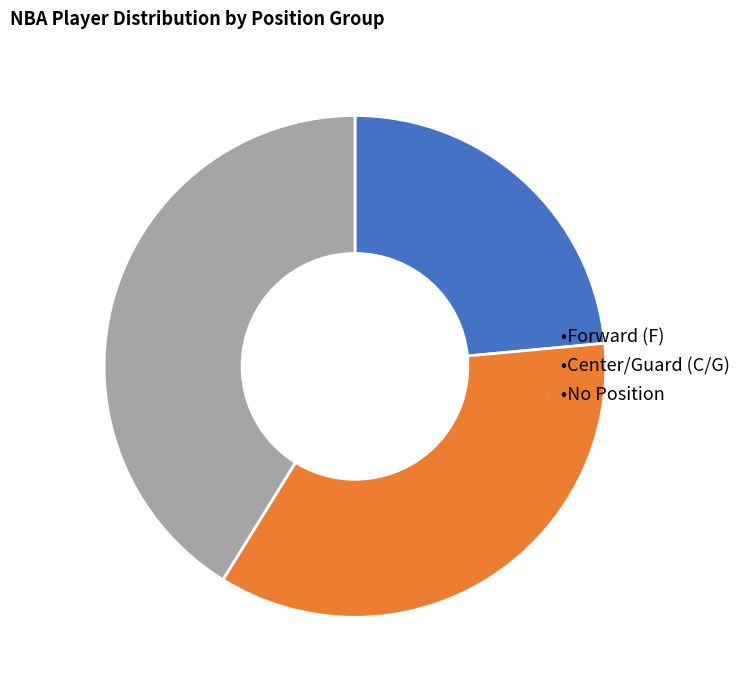

Does any single category account for the majority?

No